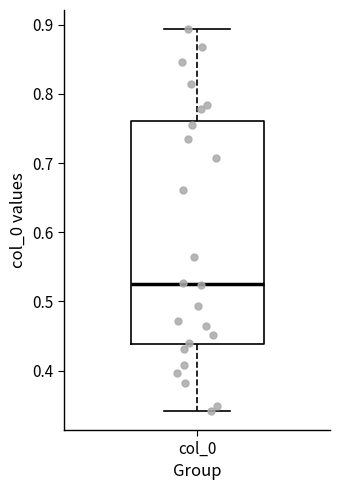

Where is the upper edge of the box for col_0 on the y-axis? The values are not printed on the chart, so give them approximately, as read against the axis.

0.76